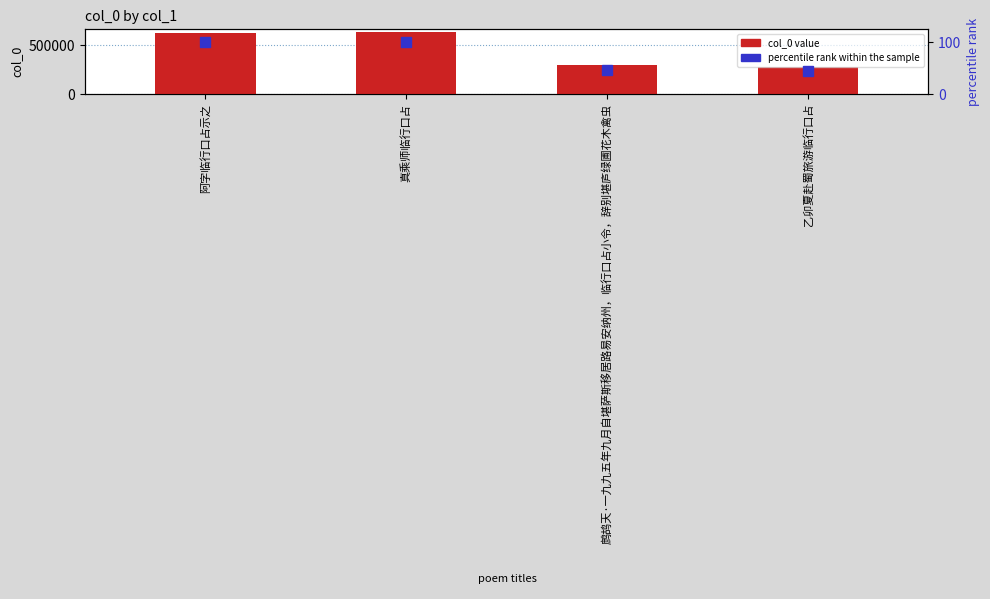

What is the difference between the highest and lowest values at 阿字临行口占示之?

630837.3